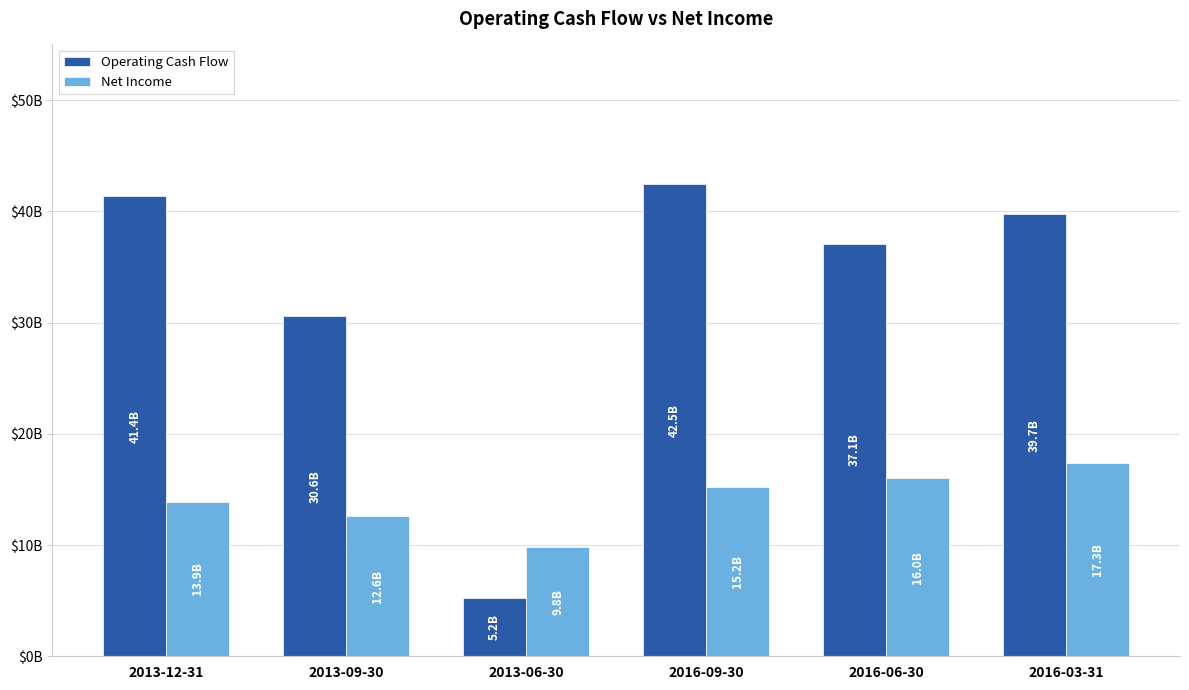

Are the bars grouped side by side (vs. stacked)?

Yes